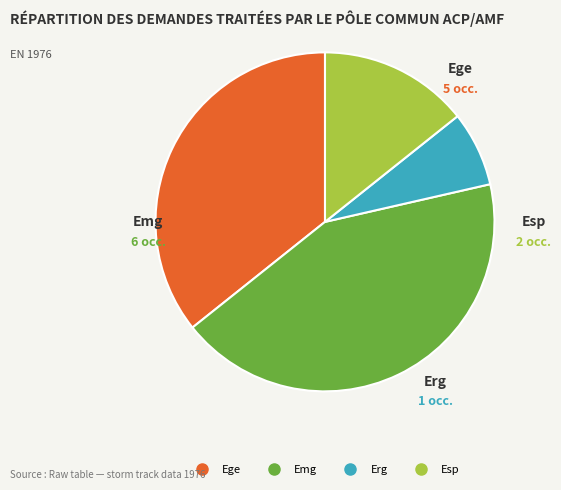

What is the smallest slice in the pie chart?

Erg